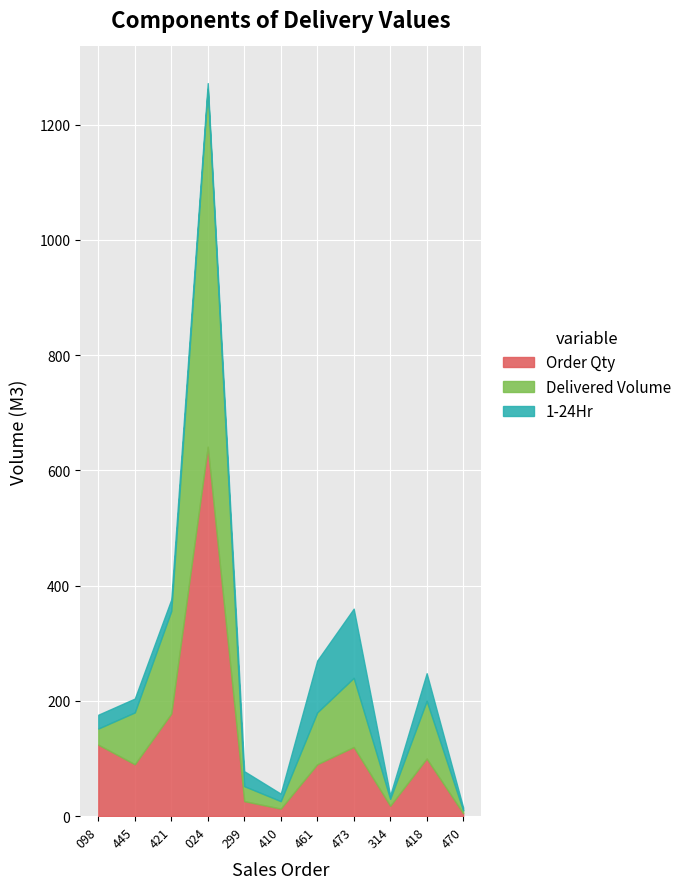

What is the highest value of the Order Qty series?

641